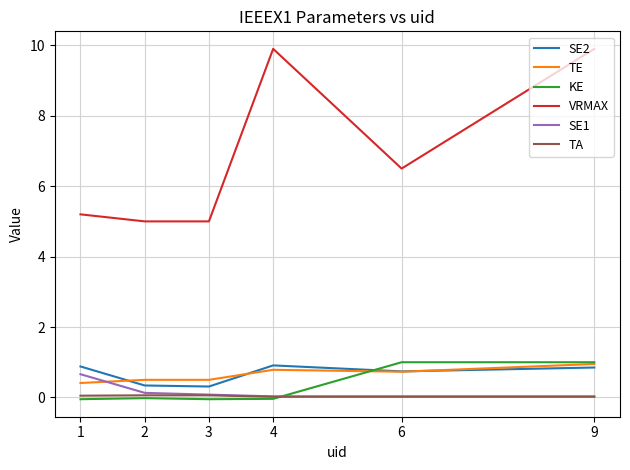

How many distinct data groups are displayed?

6